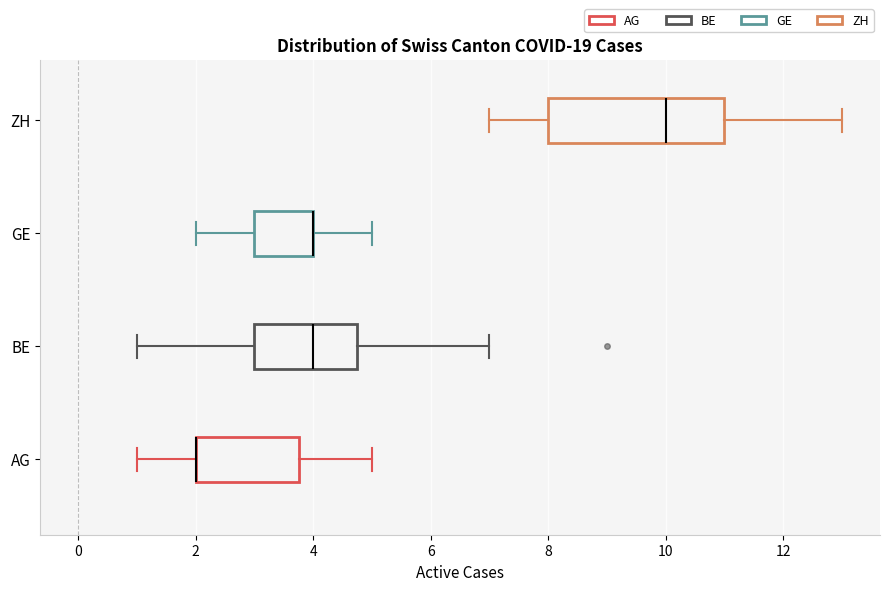

Comparing the boxes themselves (not the whiskers), which one is the widest?

ZH